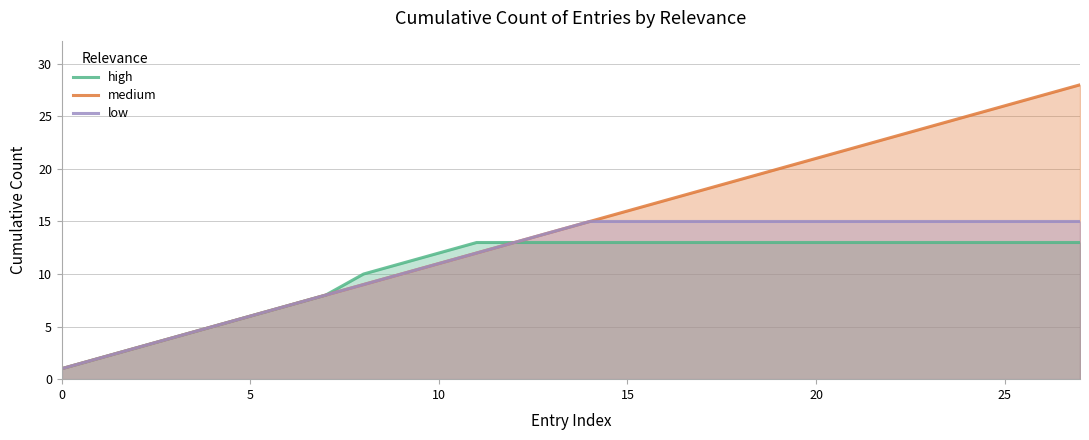

True or false: low and medium cross at least once.

False